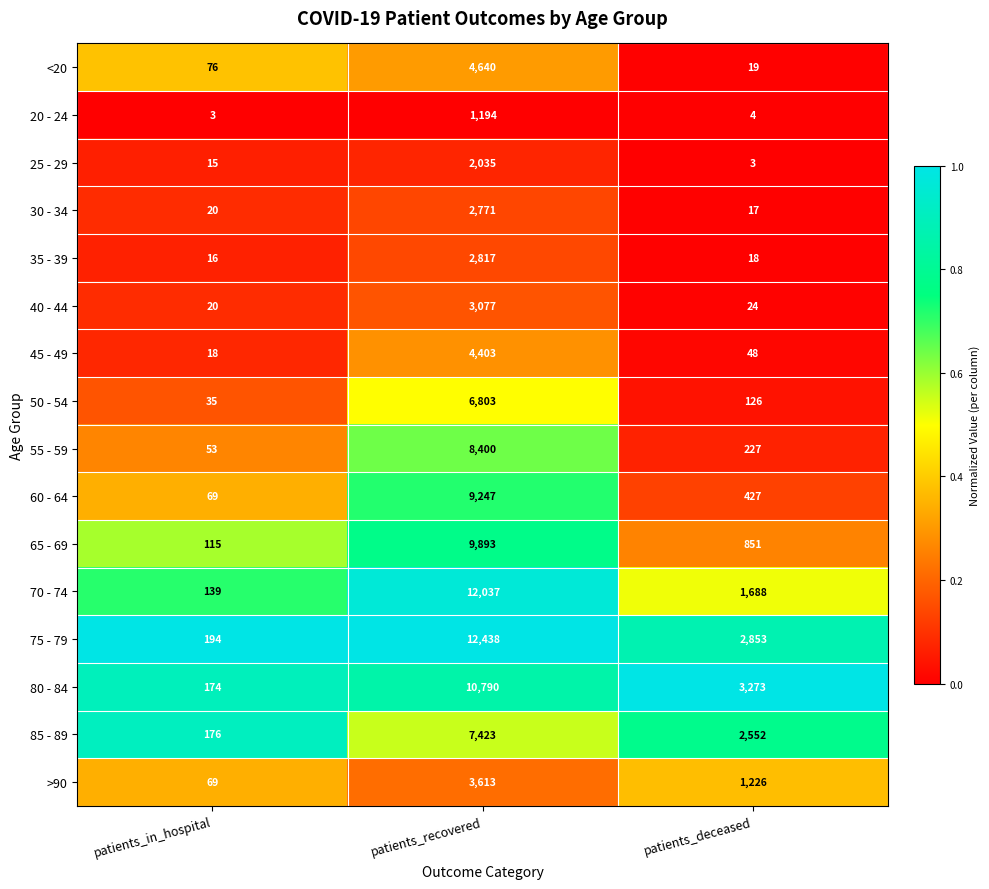

Which series changed the most between patients_recovered and patients_deceased?

70 - 74